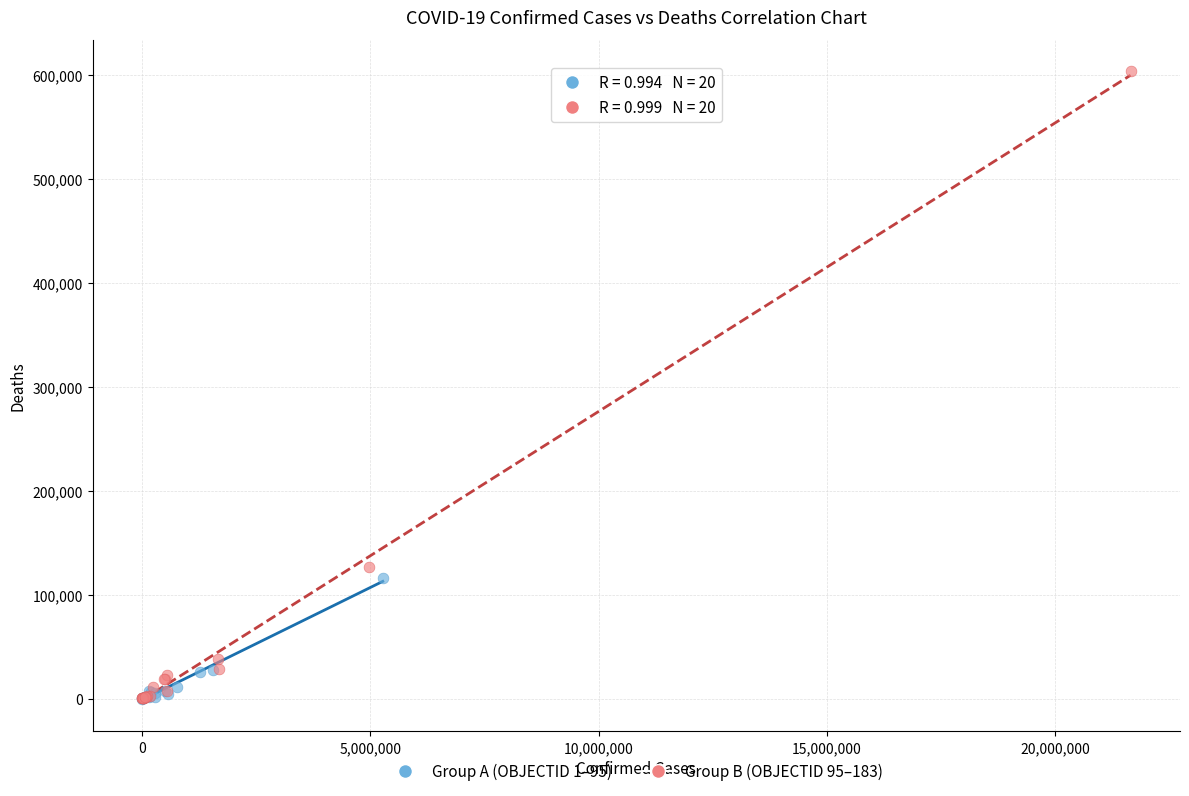

Which series contains the highest Y value?

Group B (OBJECTID 95–183)